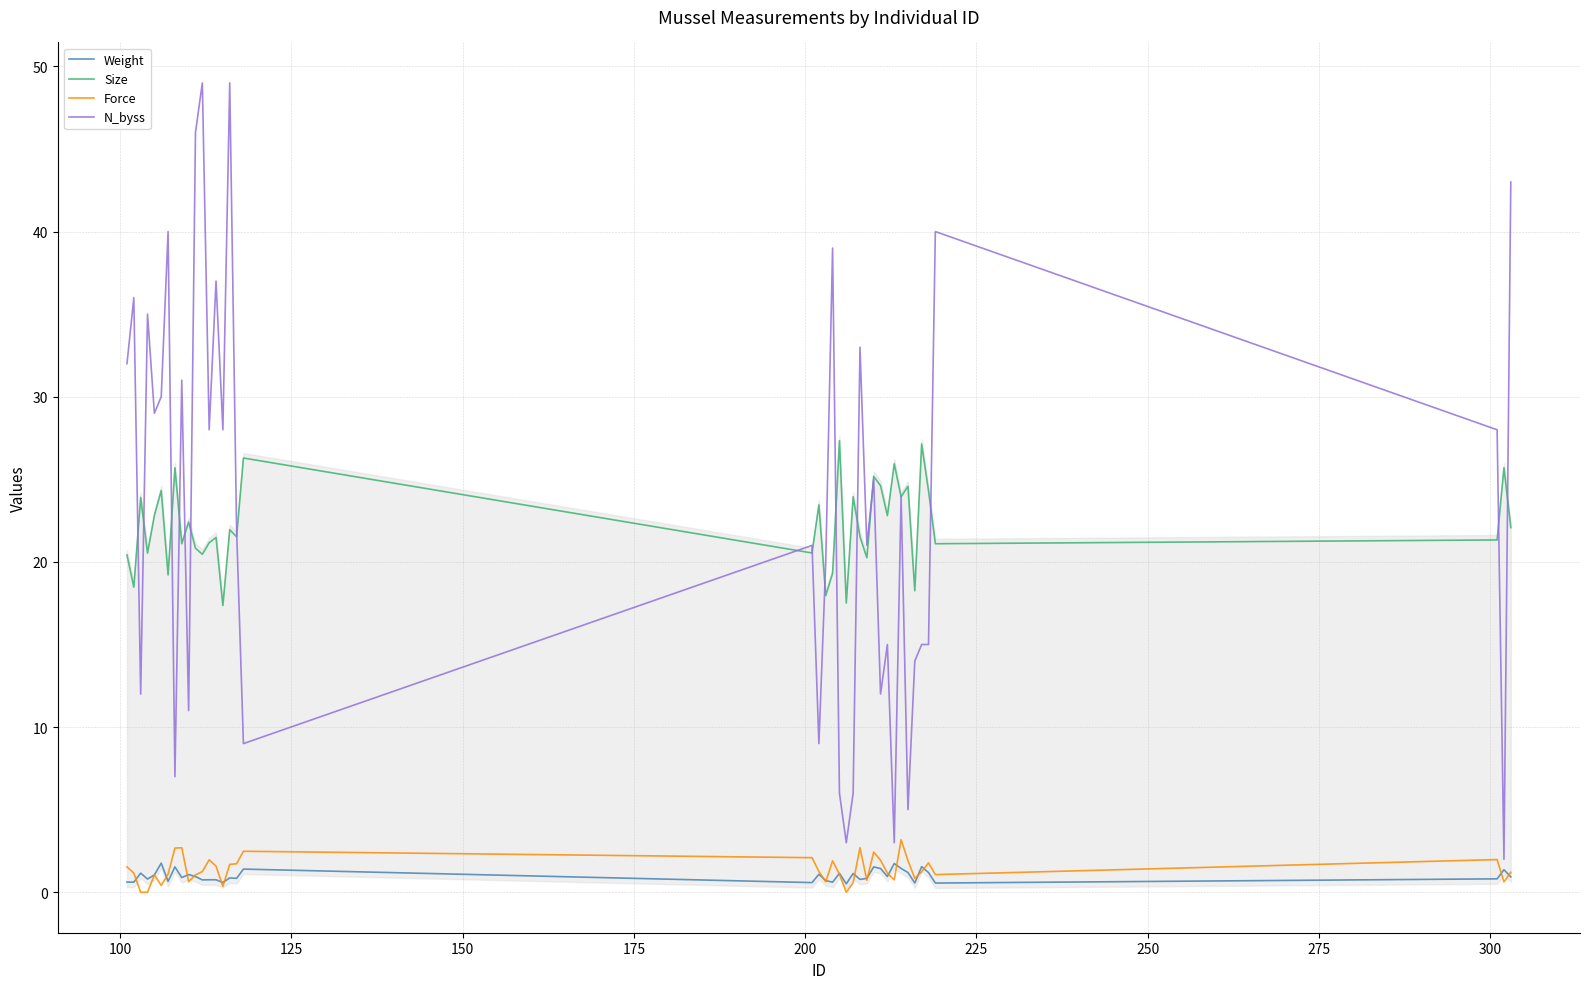

Does the chart have visible grid lines?

Yes